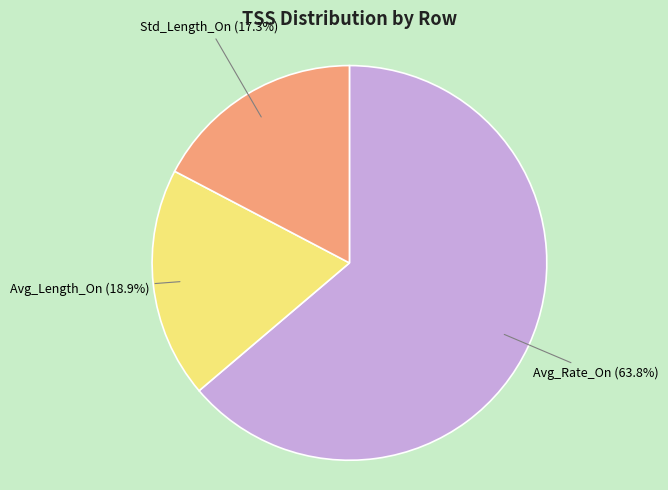

Is there a majority slice in this chart?

Yes